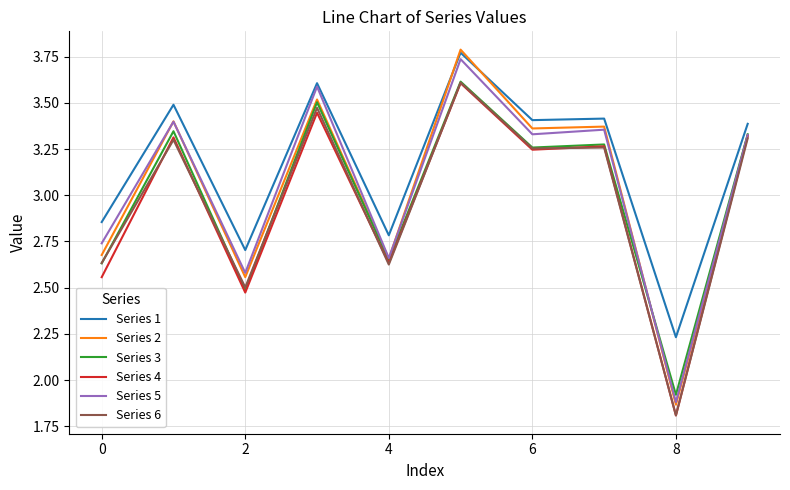

What is the smallest value displayed?

1.8